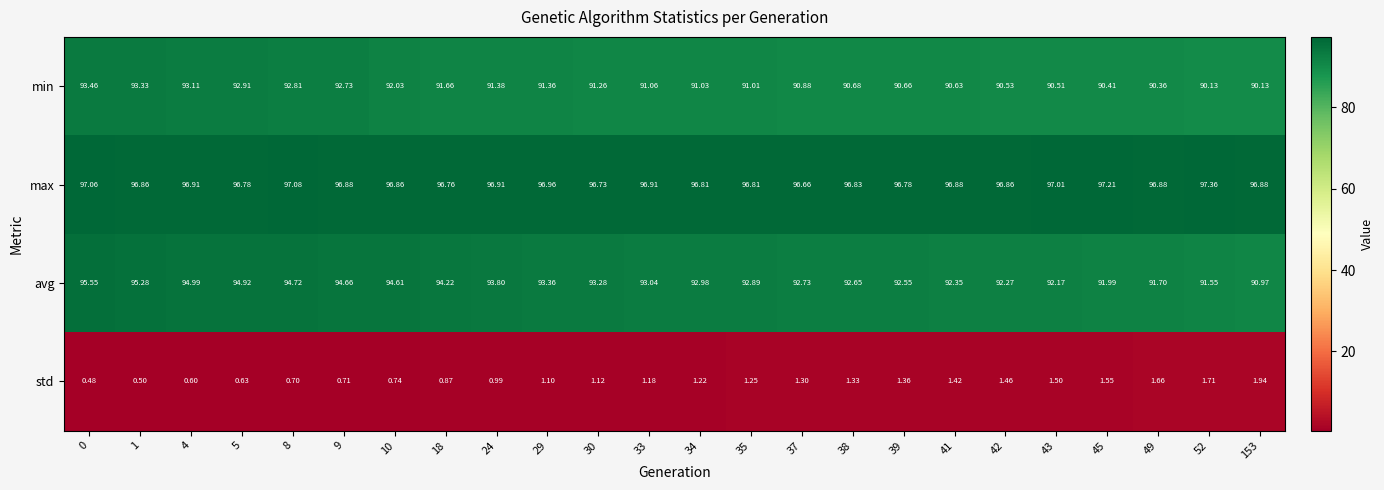

List the series in order of their peak value, highest first.

max, avg, min, std